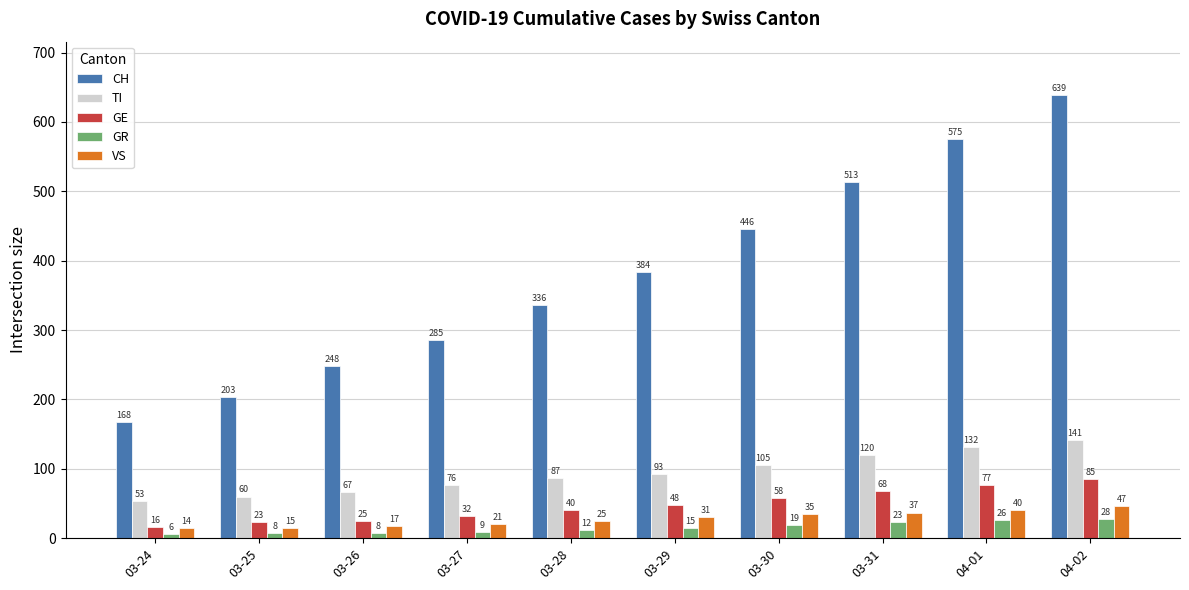

What is the difference between the VS values at 03-28 and 03-26?

8